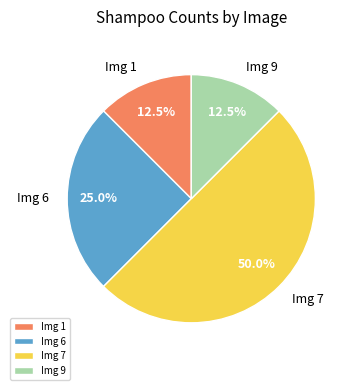

How many slices are in this pie chart?

4